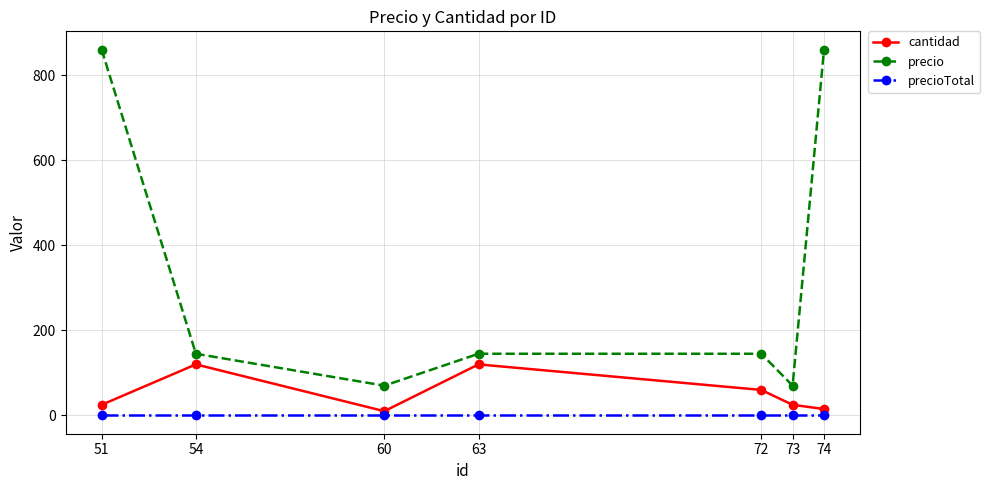

What is the average value of the precio series?

328